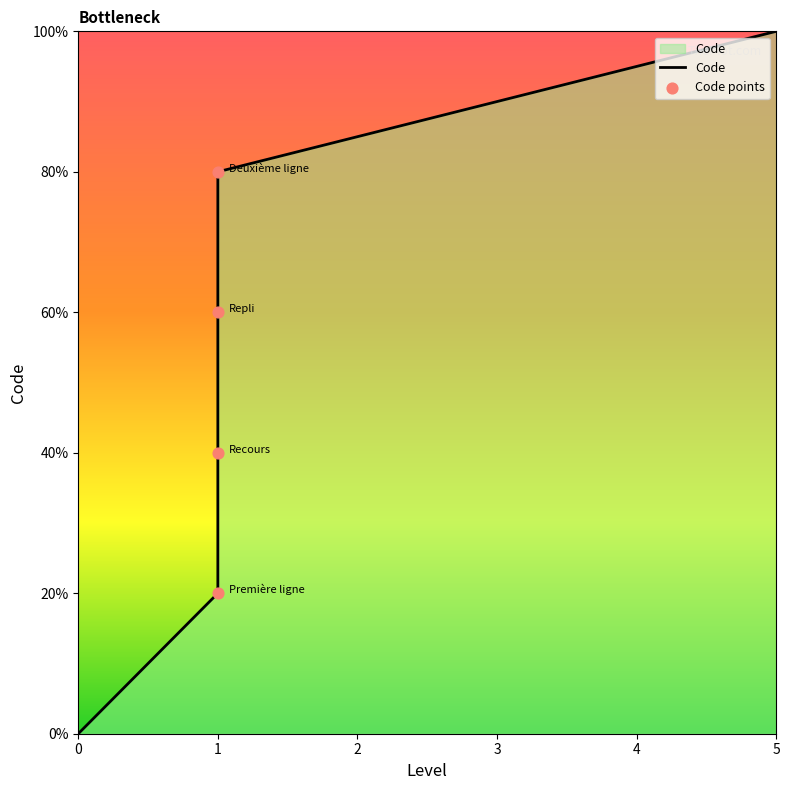

Between Première ligne and Recours, which is larger?

Recours